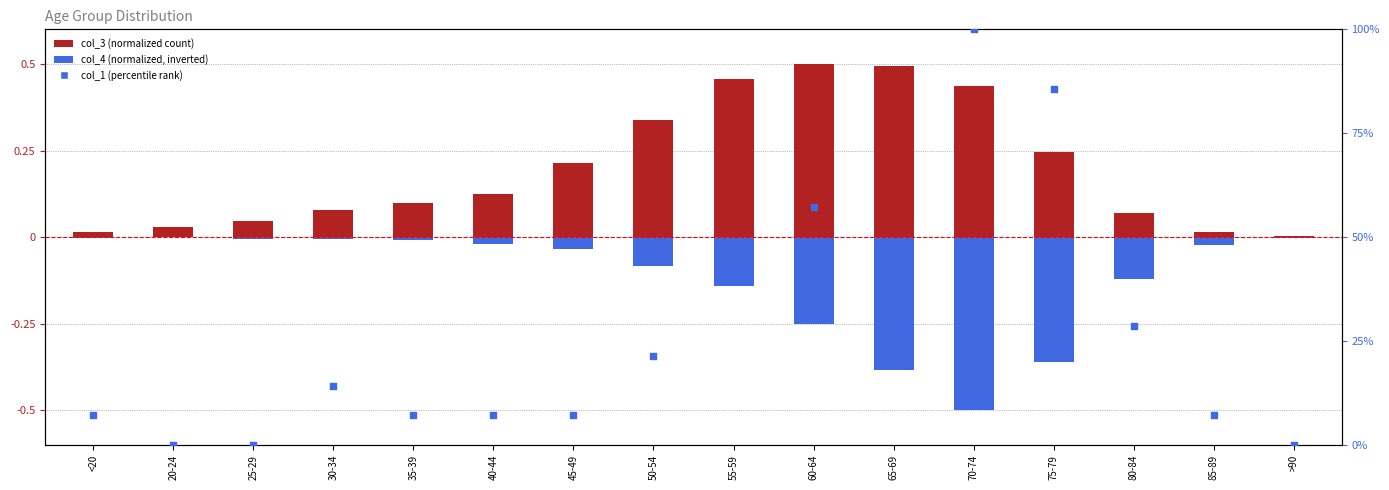

At which category is the sum across all series the highest?

70-74